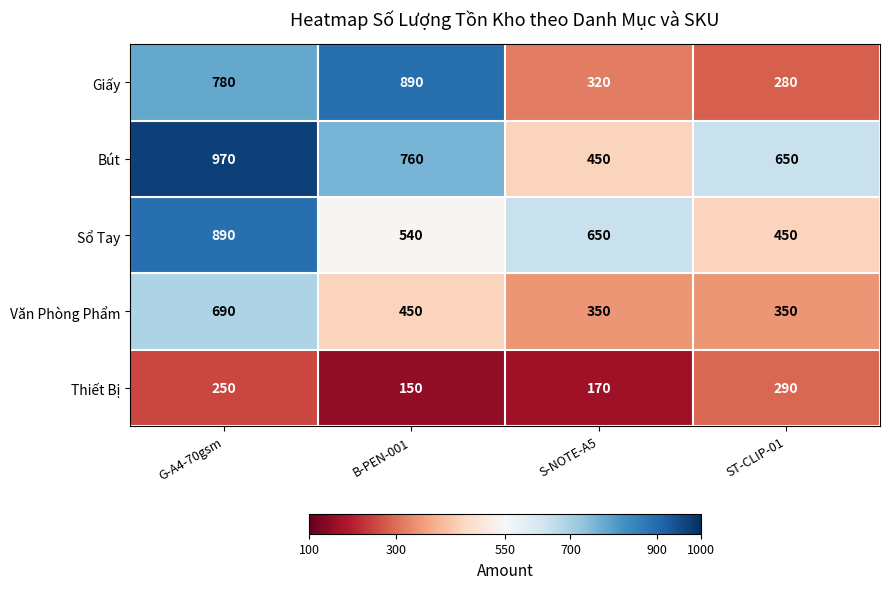

Between G-A4-70gsm and ST-CLIP-01, which series saw the biggest shift?

Giấy